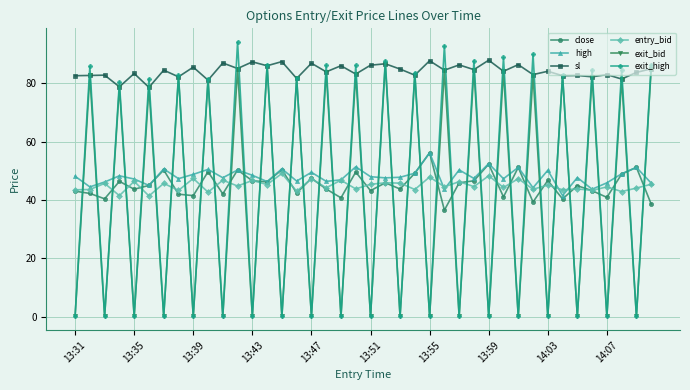

True or false: exit_bid has more than 1 points higher than both neighbors.

True